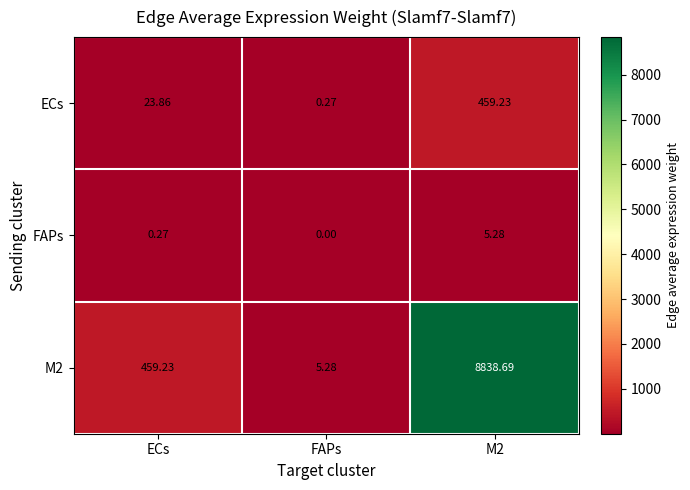

Where is M2 nearest to the value 4421?

ECs